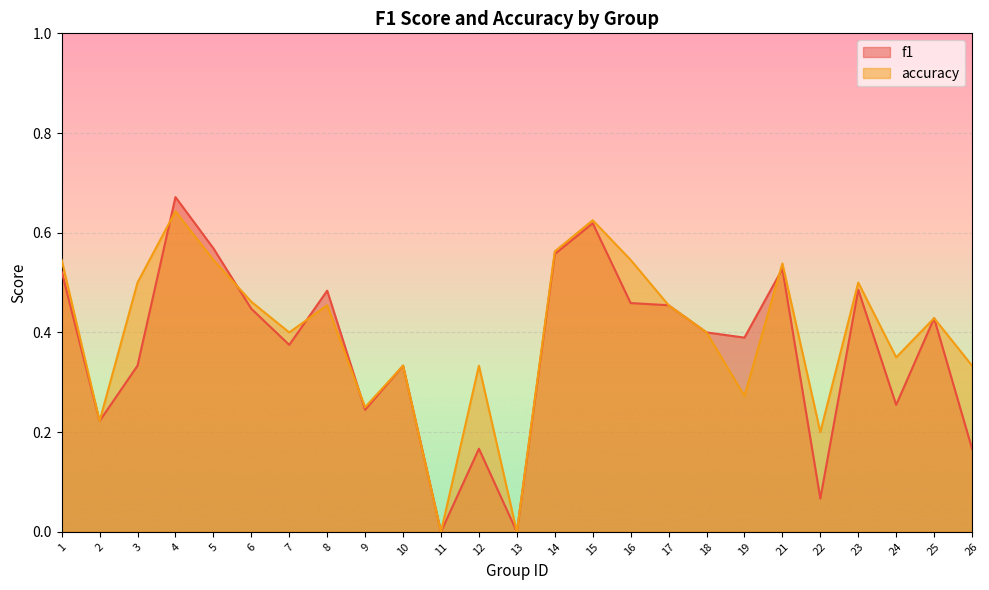

Reading right to left, what are all the values shown in this chart?

f1: 0.2	0.4	0.3	0.5	0.1	0.5	0.4	0.4	0.5	0.5	0.6	0.6	0.0	0.2	0.0	0.3	0.2	0.5	0.4	0.4	0.6	0.7	0.3	0.2	0.5
accuracy: 0.3	0.4	0.3	0.5	0.2	0.5	0.3	0.4	0.5	0.5	0.6	0.6	0.0	0.3	0.0	0.3	0.2	0.5	0.4	0.5	0.5	0.6	0.5	0.2	0.5